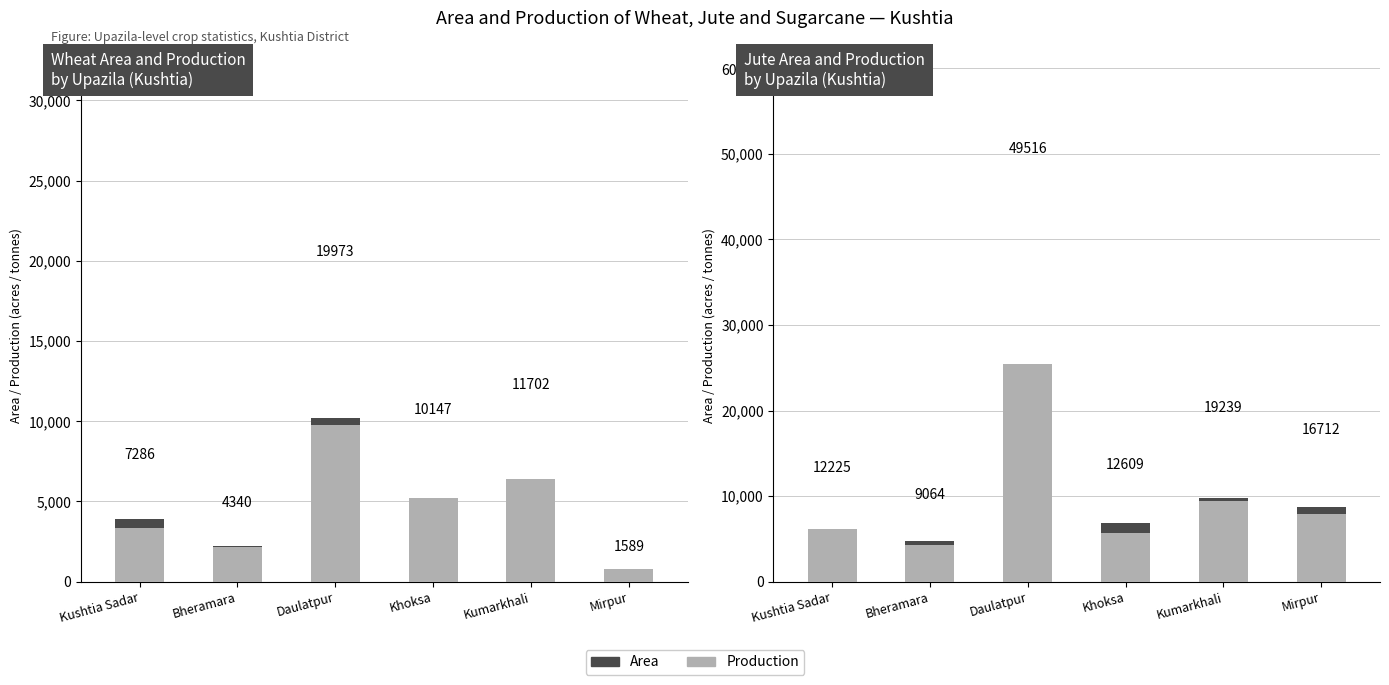

Reading left to right, extract all data points from this chart.

Wheat - Area: 3913	2199	10180	4950	5295	815
Wheat - Production: 3373	2141	9793	5197	6407	774
Jute - Area: 6071	4792	24050	6890	9756	8750
Jute - Production: 6154	4272	25466	5719	9483	7962